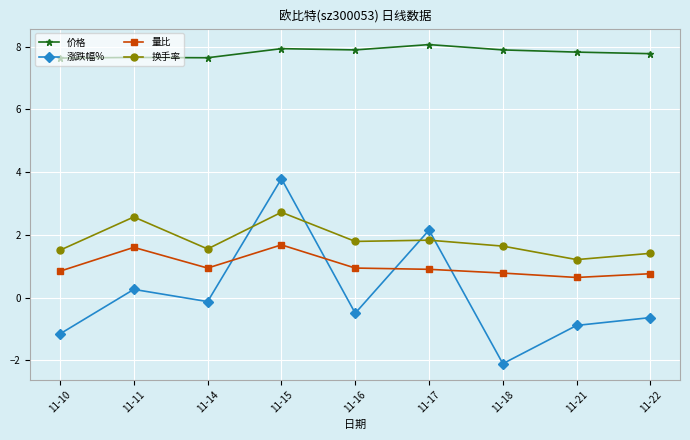

Rank the series at 11-17 from lowest to highest value.

量比, 换手率, 涨跌幅%, 价格